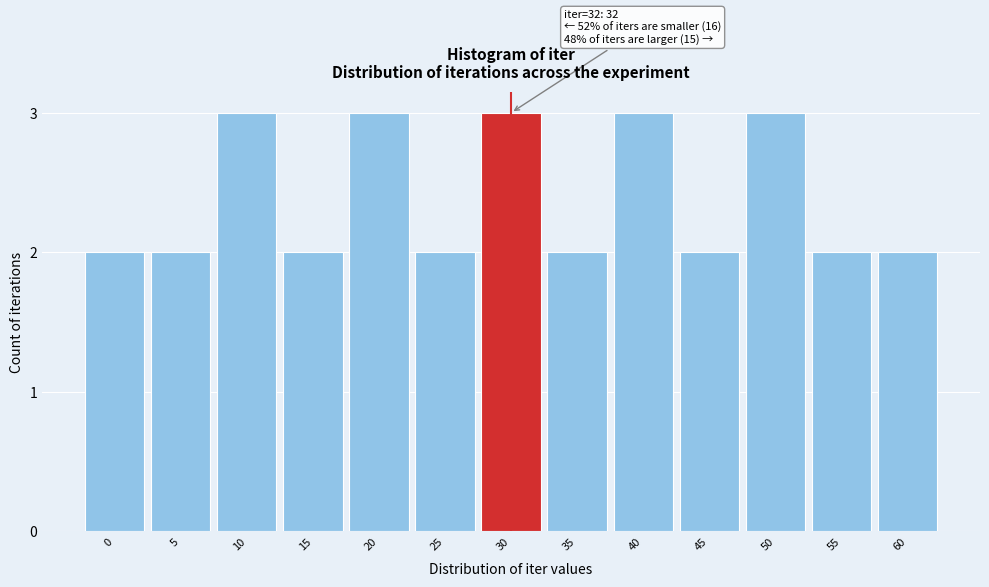

Reading left to right, extract all data points from this chart.

0=2	5=2	10=3	15=2	20=3	25=2	30=3	35=2	40=3	45=2	50=3	55=2	60=2